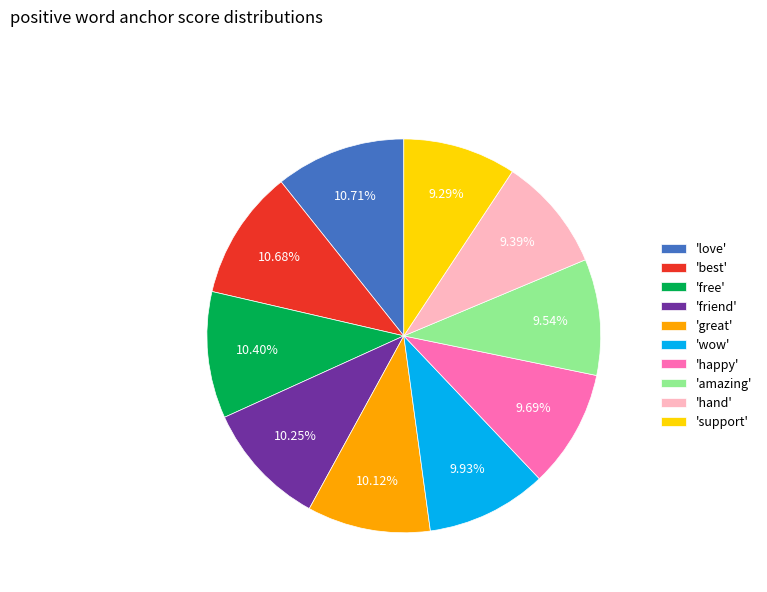

Count the number of slices in the pie.

10